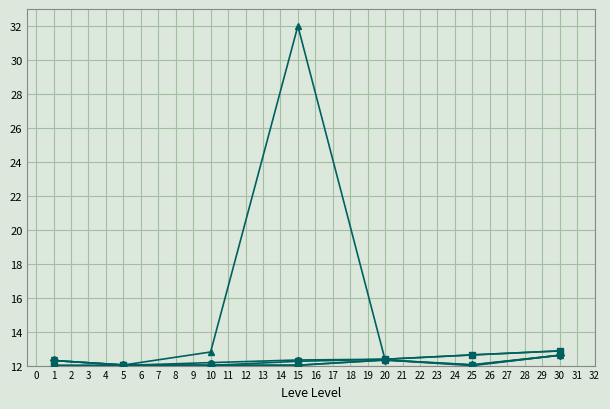

What is the total value across all series at 20?

61.7